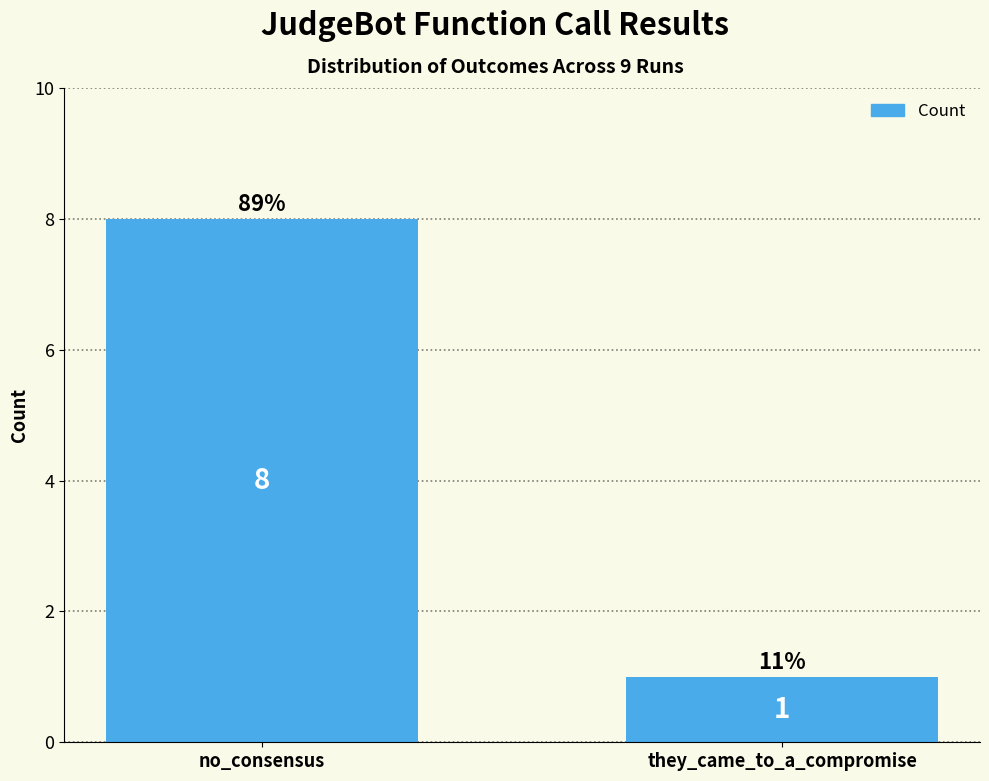

What is the label of the 1st bar from the left?

no_consensus